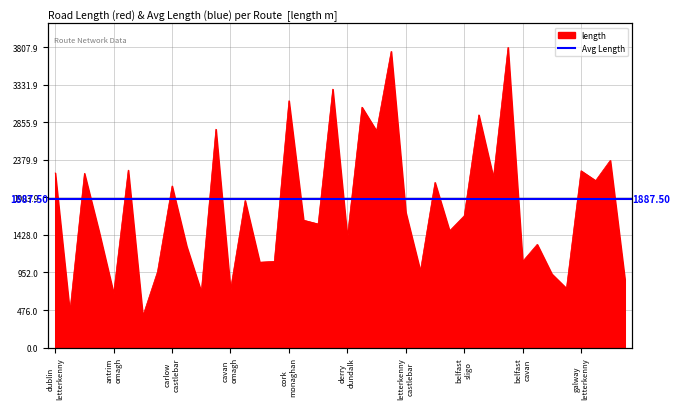

How many points are higher than both their immediate neighbors (excluding endpoints)?

15